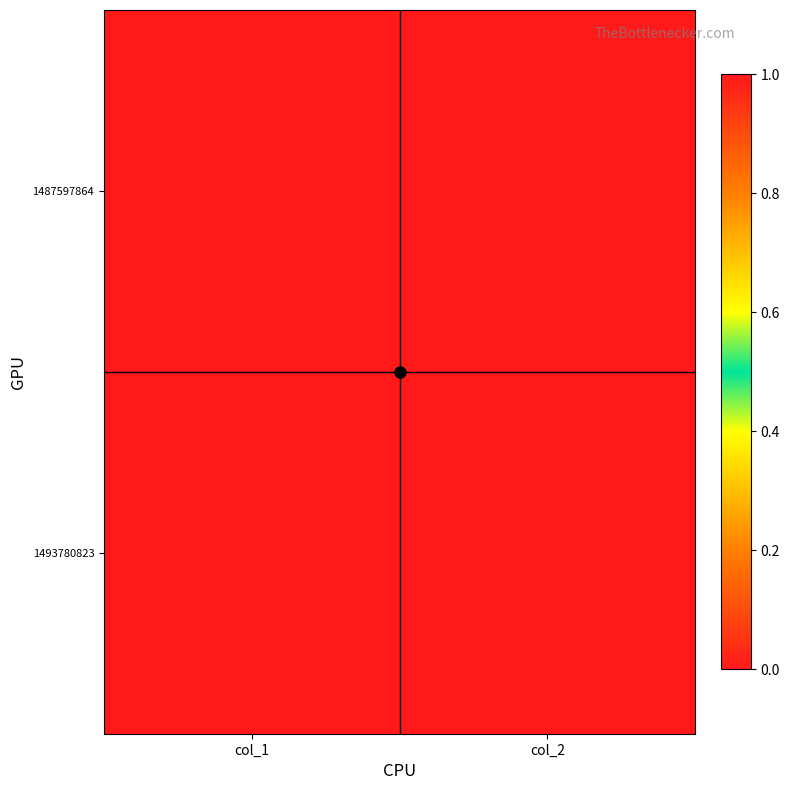

Reading left to right, what are all the values shown in this chart?

1487597864: col_1=0	col_2=0
1493780823: col_1=1	col_2=0